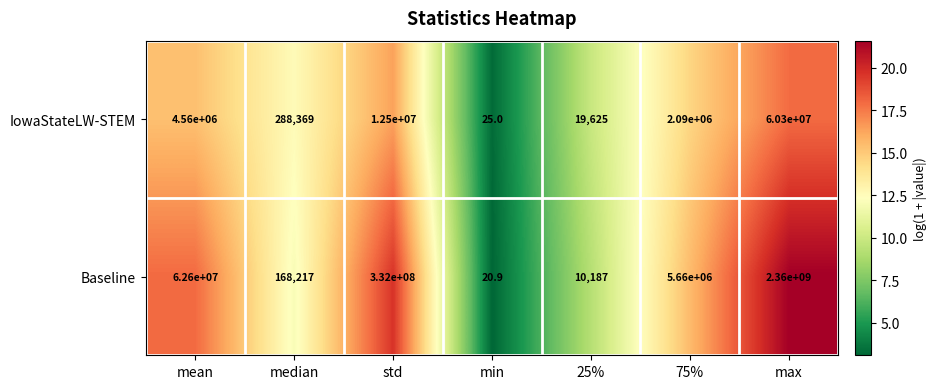

At which label does IowaStateLW-STEM reach its peak?

max